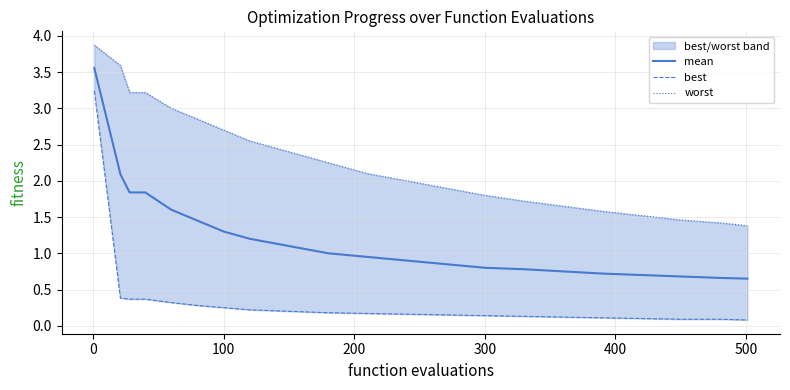

What is the difference between the best values at 300 and 100?

0.1